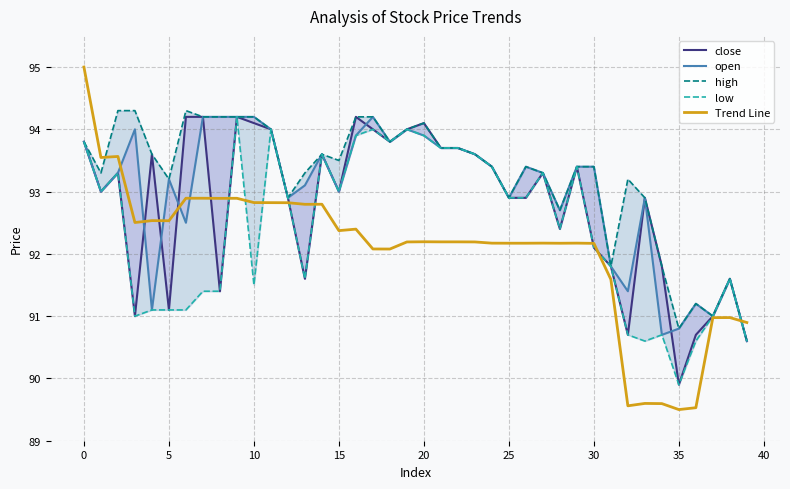

Is the value of high at 26 greater than the value of low at 17?

No